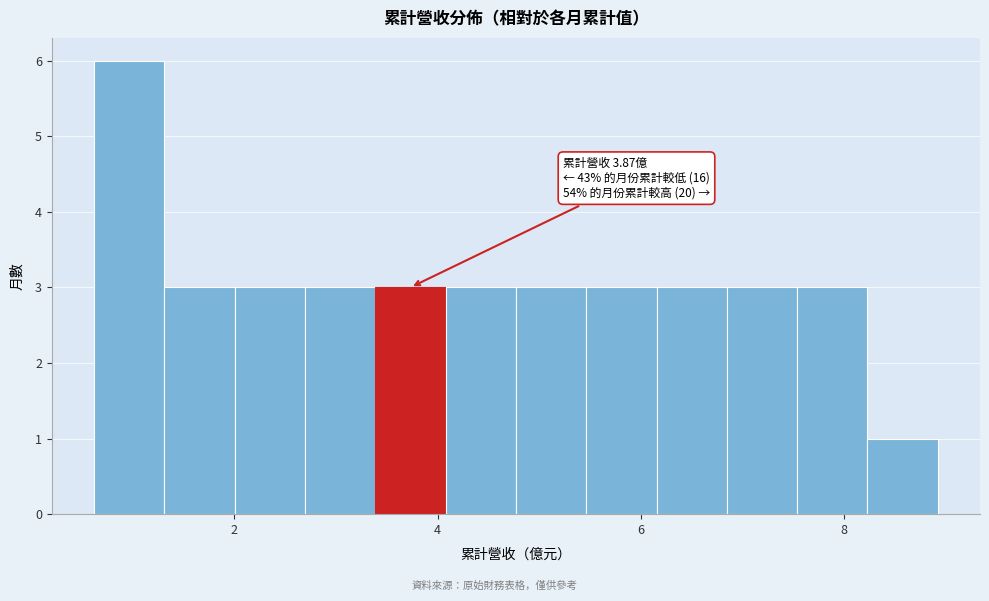

Read against the x-axis, roughly where is the centre of the tallest bar?

1.0